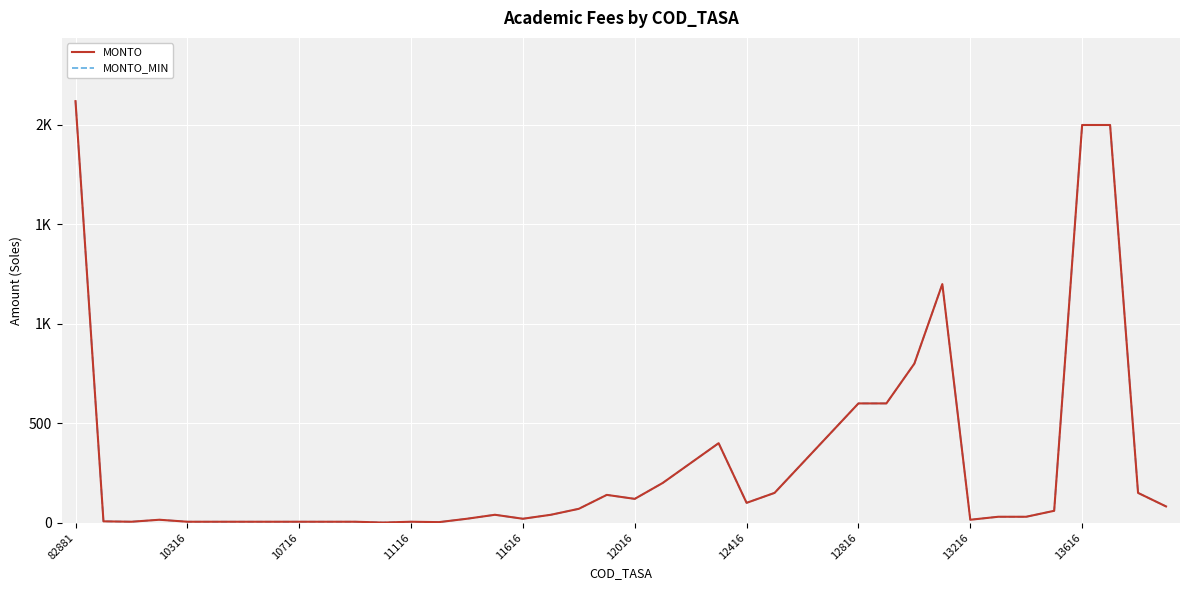

Which series has the largest range (max minus min)?

MONTO